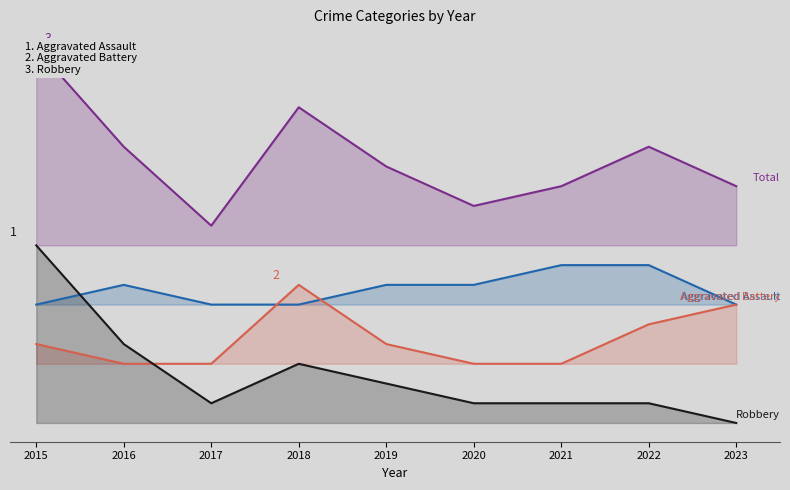

Reading right to left, what are all the values shown in this chart?

Aggravated Assault: 2023=6	2022=8	2021=8	2020=7	2019=7	2018=6	2017=6	2016=7	2015=6
Aggravated Battery: 2023=6	2022=5	2021=3	2020=3	2019=4	2018=7	2017=3	2016=3	2015=4
Robbery: 2023=0	2022=1	2021=1	2020=1	2019=2	2018=3	2017=1	2016=4	2015=9
Total: 2023=12	2022=14	2021=12	2020=11	2019=13	2018=16	2017=10	2016=14	2015=19